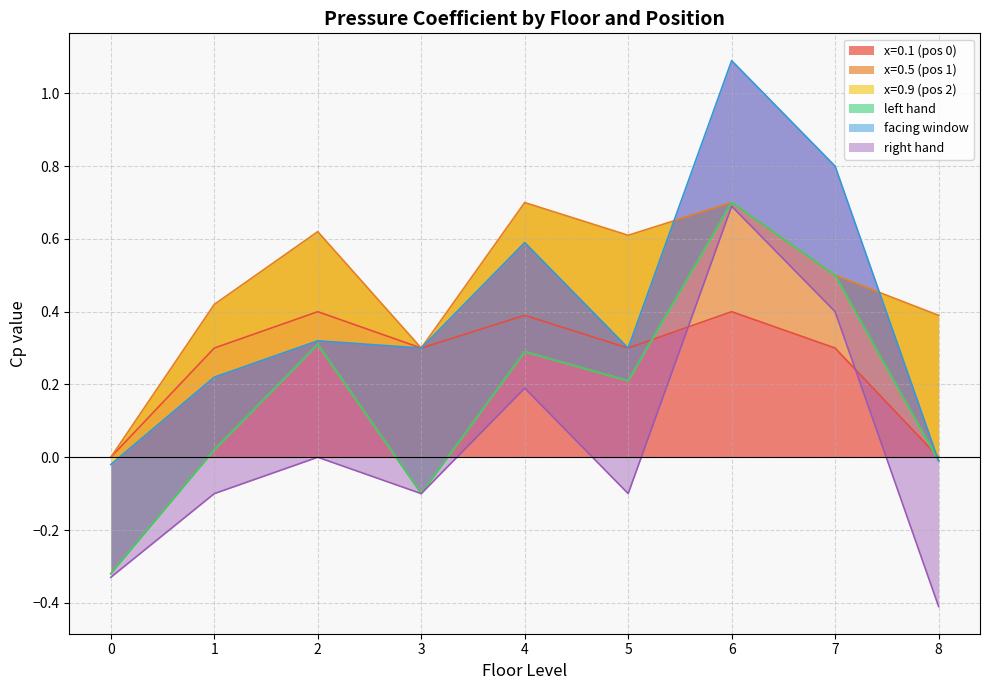

True or false: x=0.1 (pos 0) has a value of 0.3 at 3.

True